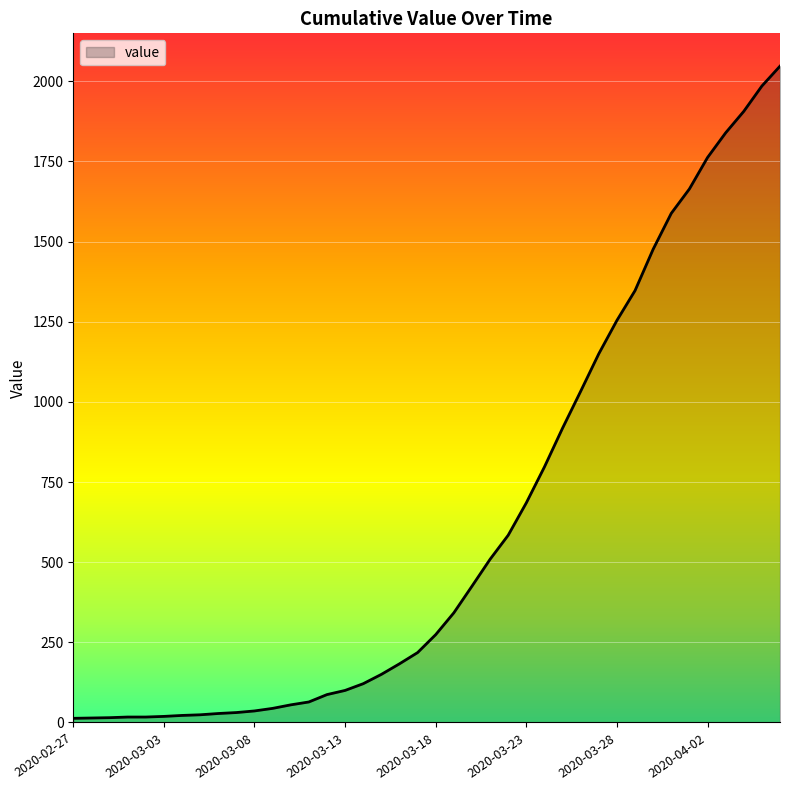

Does the chart have visible grid lines?

Yes